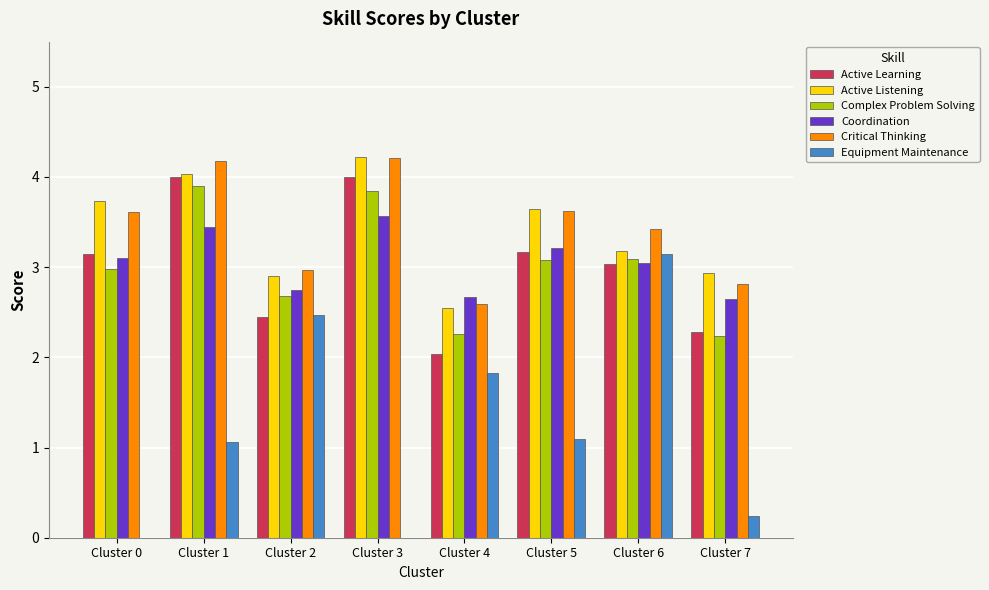

How many categories are shown in the chart?

8